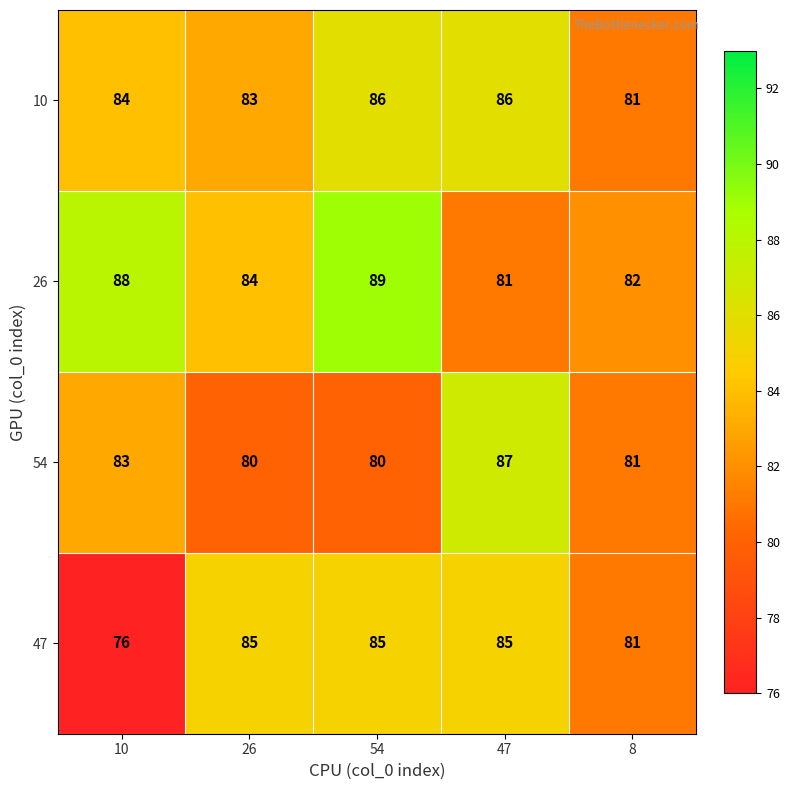

True or false: 10 has a value of 148 at 10.

False